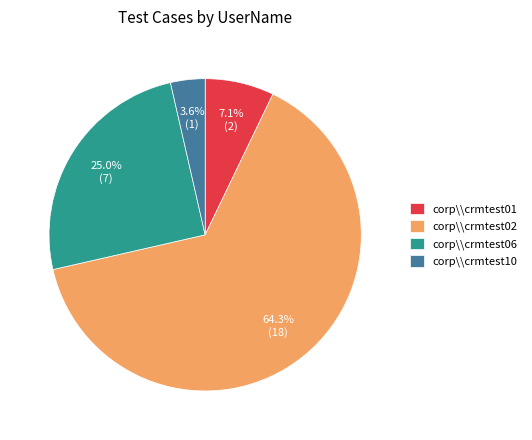

Rank the categories by value from highest to lowest.

corp\\crmtest02, corp\\crmtest06, corp\\crmtest01, corp\\crmtest10